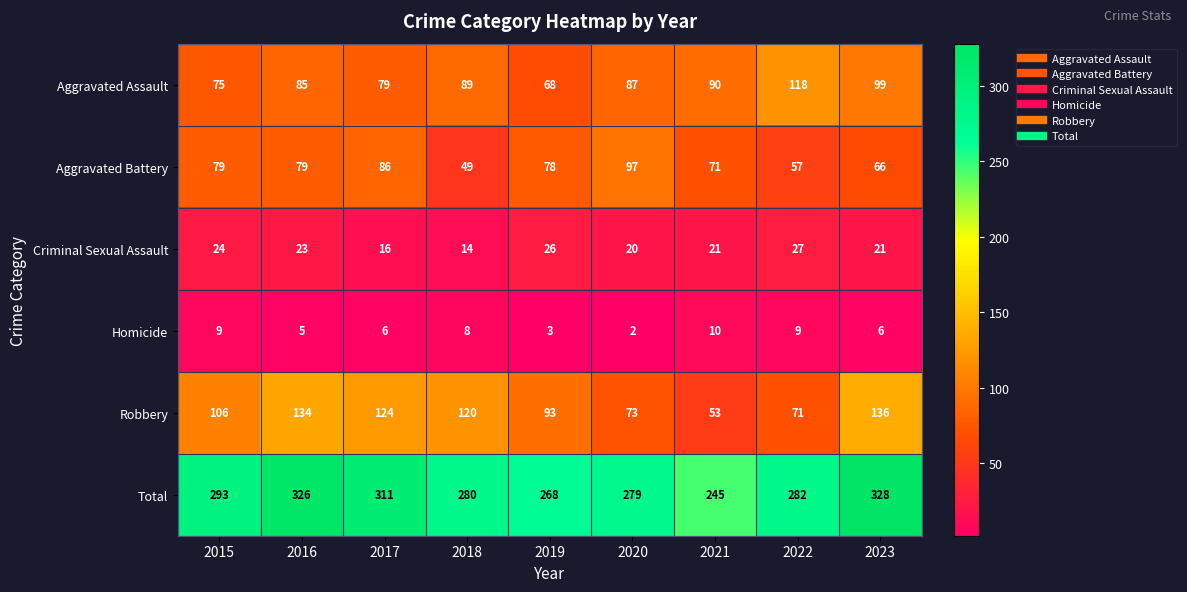

What is the average value of the Criminal Sexual Assault series?

21